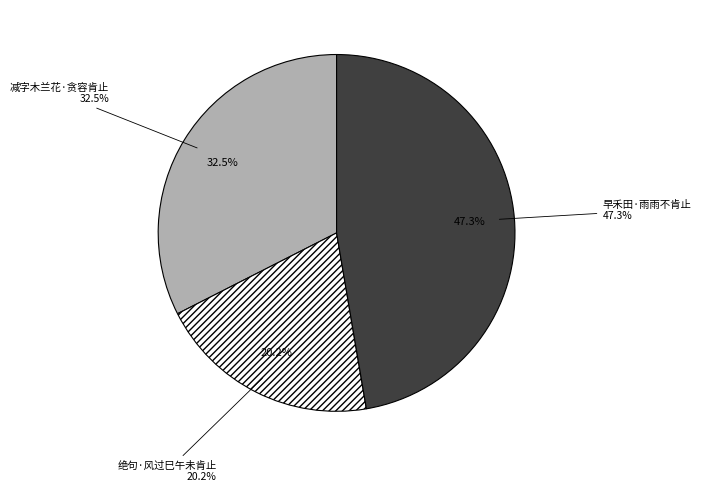

Rank the categories by value from lowest to highest.

绝句·风过巳午未肯止, 减字木兰花·贪容肯止, 早禾田·雨雨不肯止